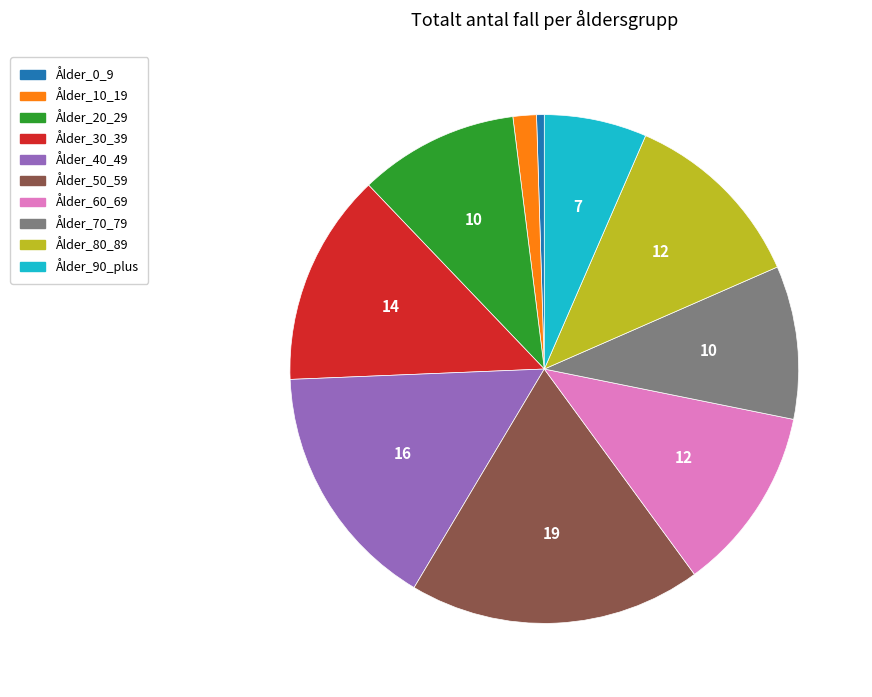

What is the smallest slice in the pie chart?

Ålder_0_9